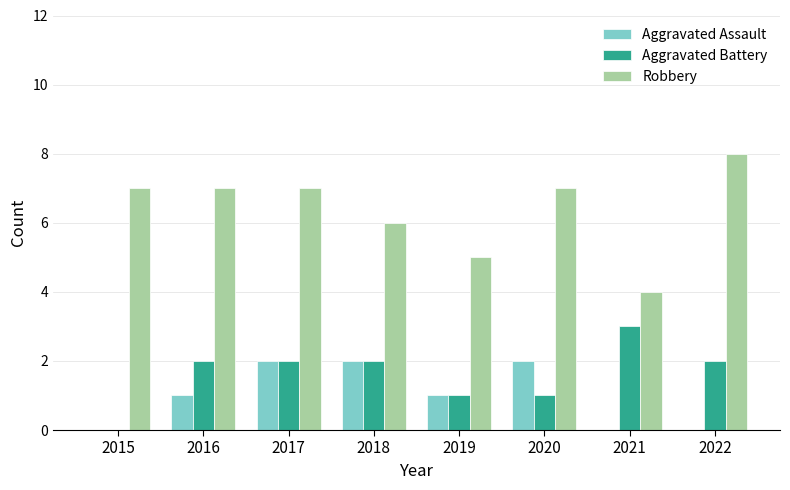

Which series has the largest range (max minus min)?

Robbery